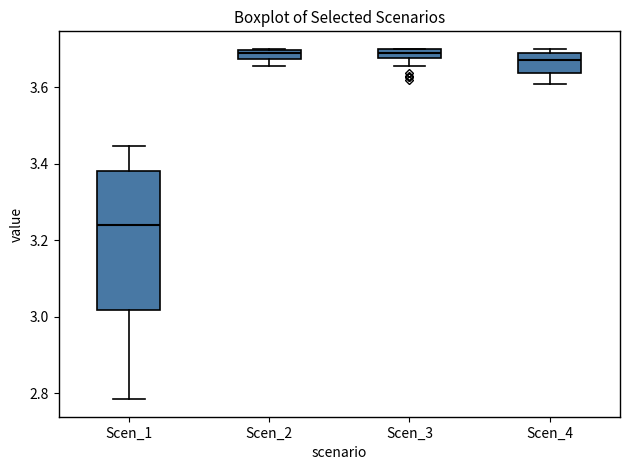

Which box is the tallest, from its lower edge to its upper edge?

Scen_1